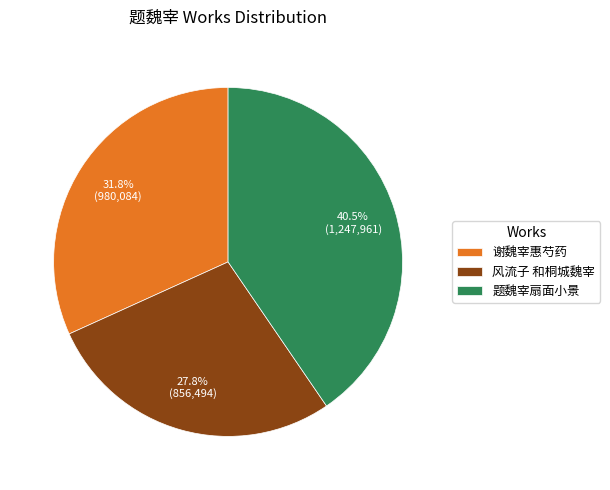

Which category has the biggest portion of the pie?

题魏宰扇面小景